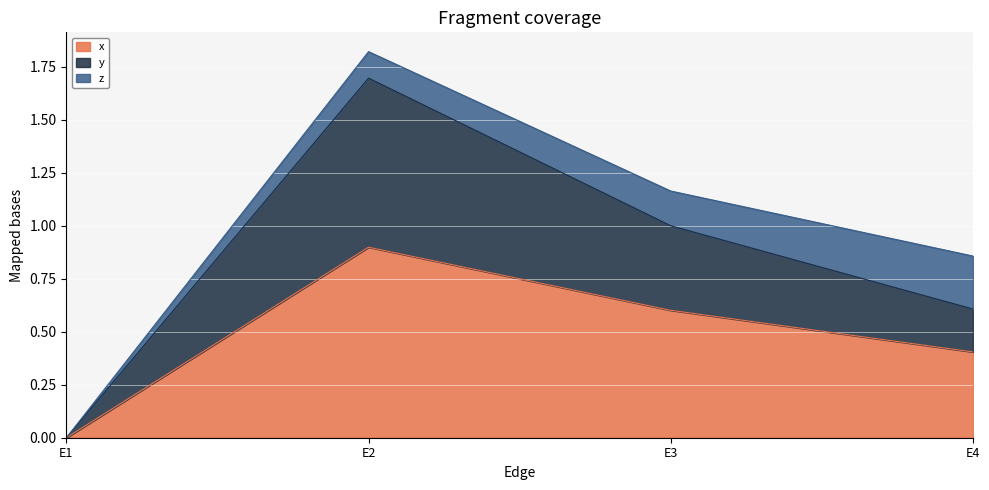

True or false: y and x intersect in this chart.

False